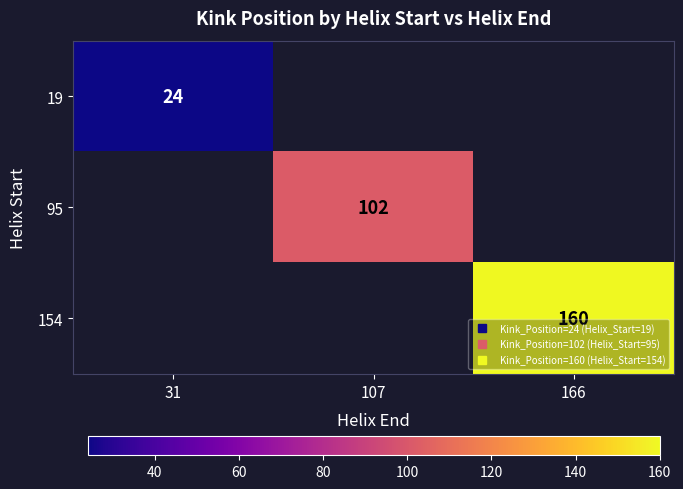

Between 107 and 31, which is larger?

31